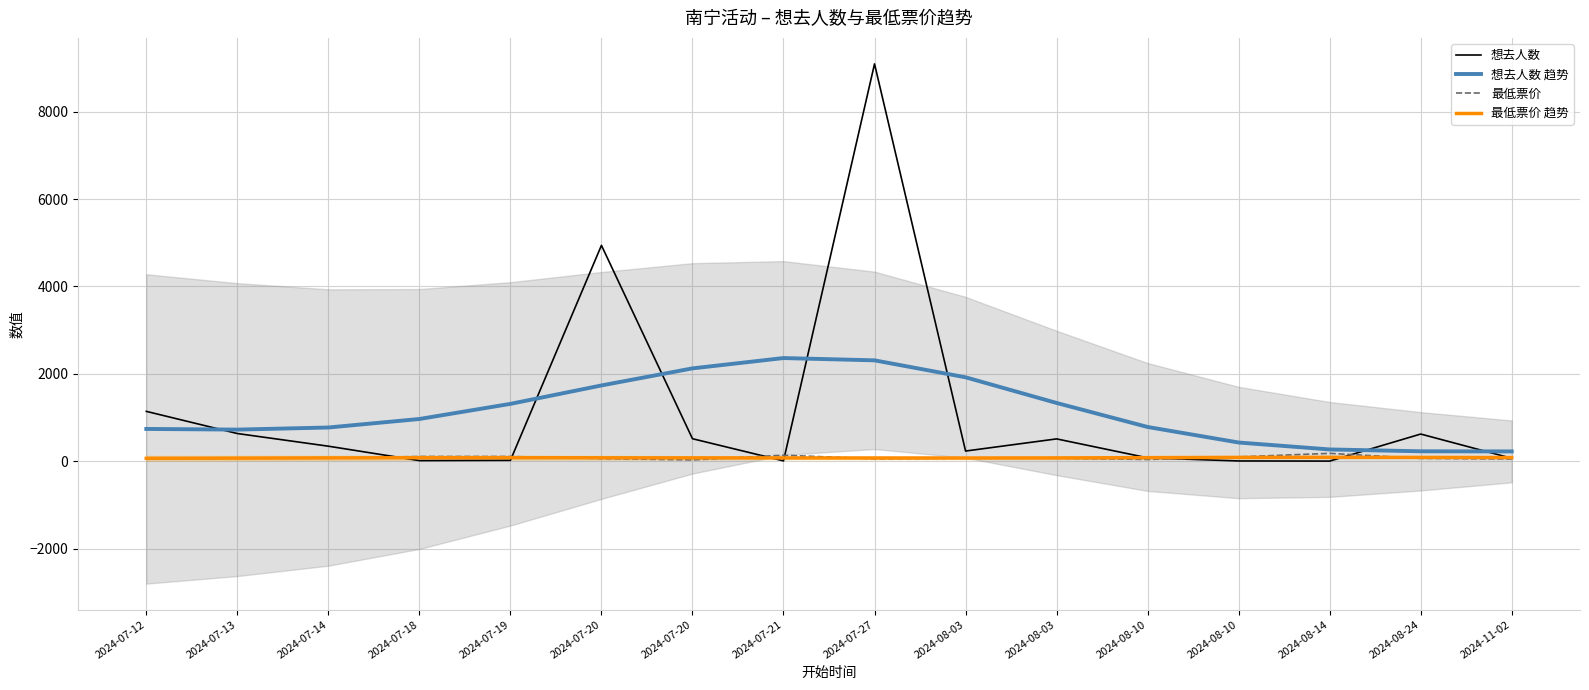

What is the value of the 最低票价 point at the 3rd from the left?

69.0